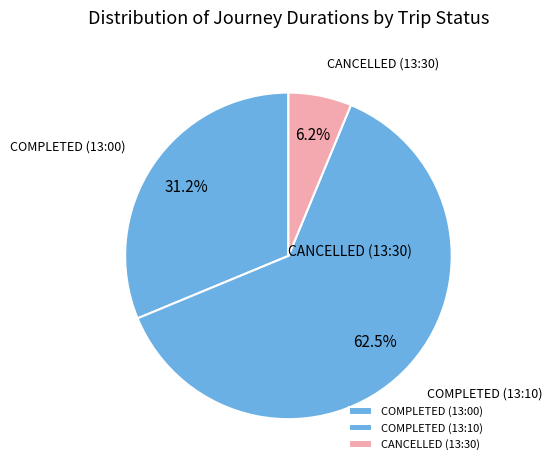

What is the largest slice in the pie chart?

COMPLETED (13:10)